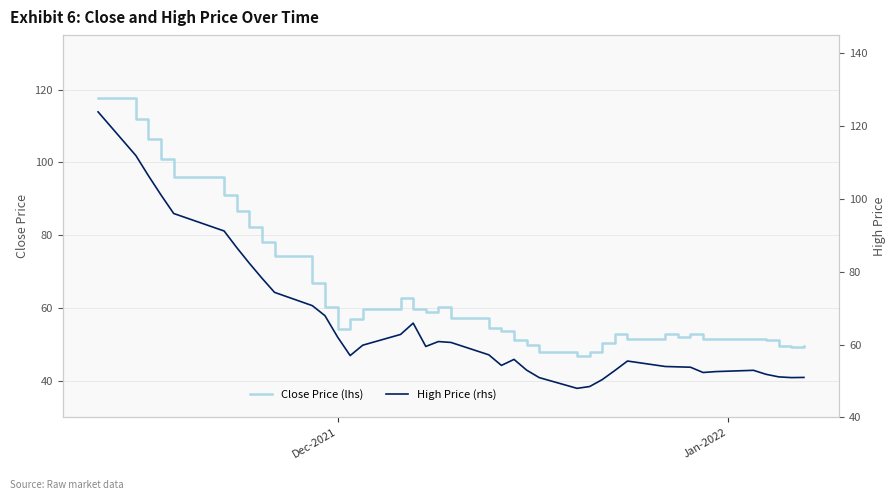

What is the highest value of the Close Price (lhs) series?

117.8